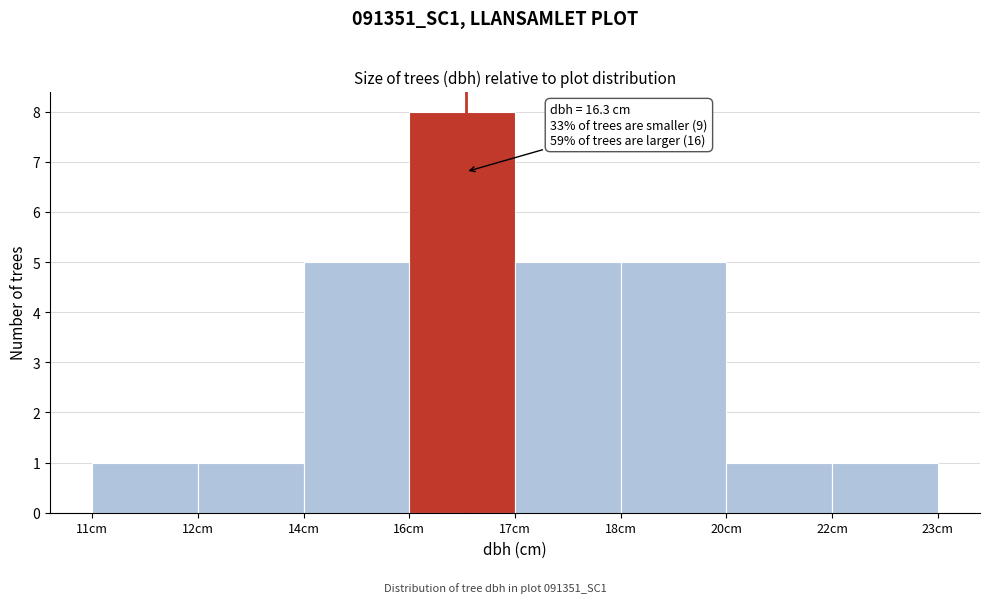

Reading right to left, transcribe all the data shown in this chart.

22cm=1	20cm=1	18cm=5	17cm=5	16cm=8	14cm=5	12cm=1	11cm=1